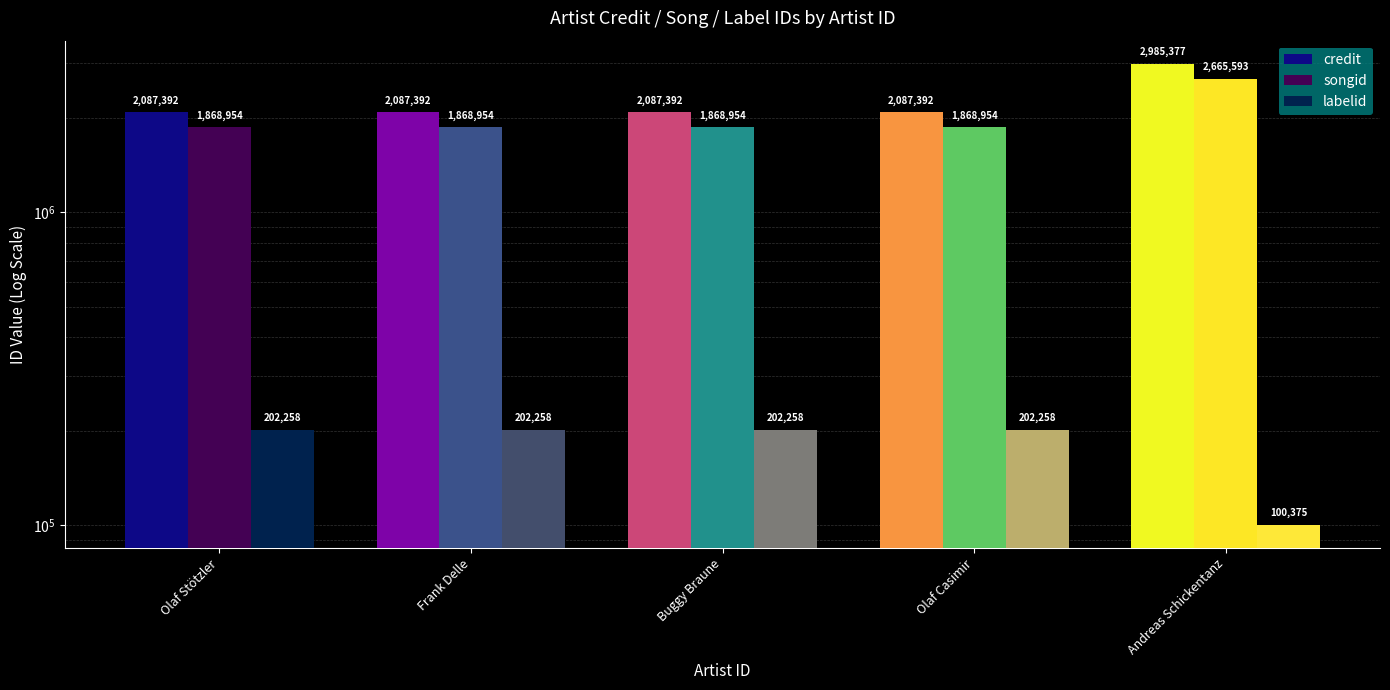

At which category is the sum across all series the highest?

Andreas Schickentanz